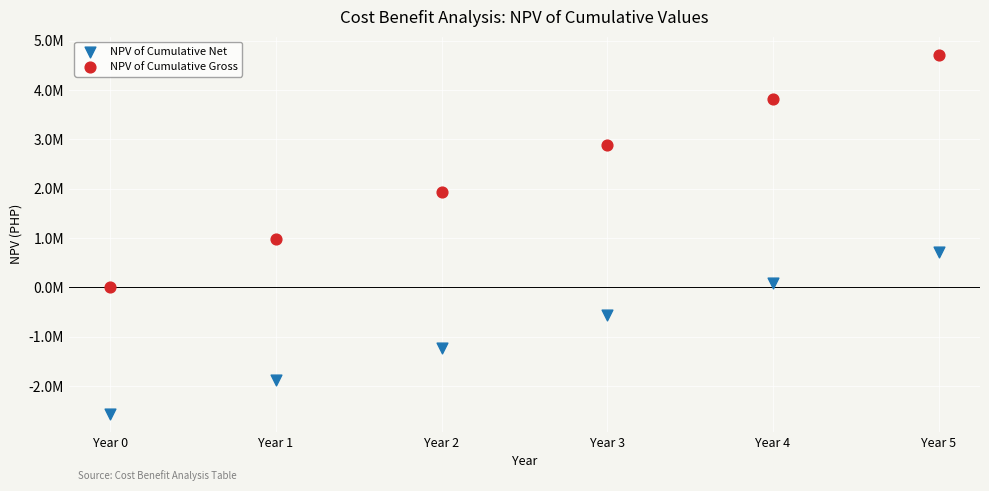

What are all the series names shown in the legend?

NPV of Cumulative Net, NPV of Cumulative Gross